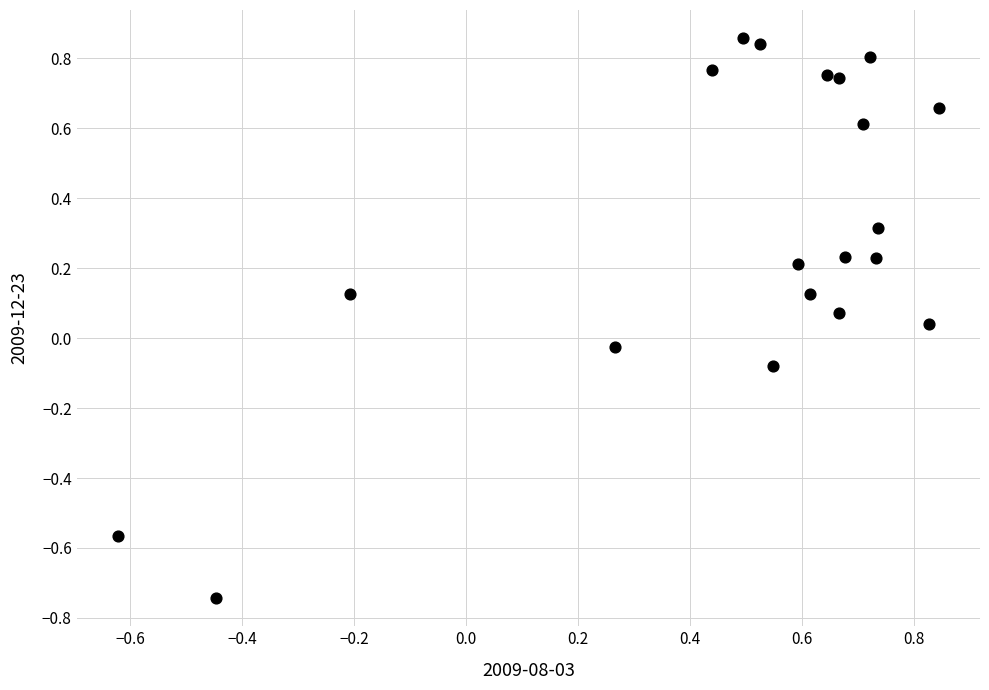

What is the range of Y values (max minus min)?

1.6